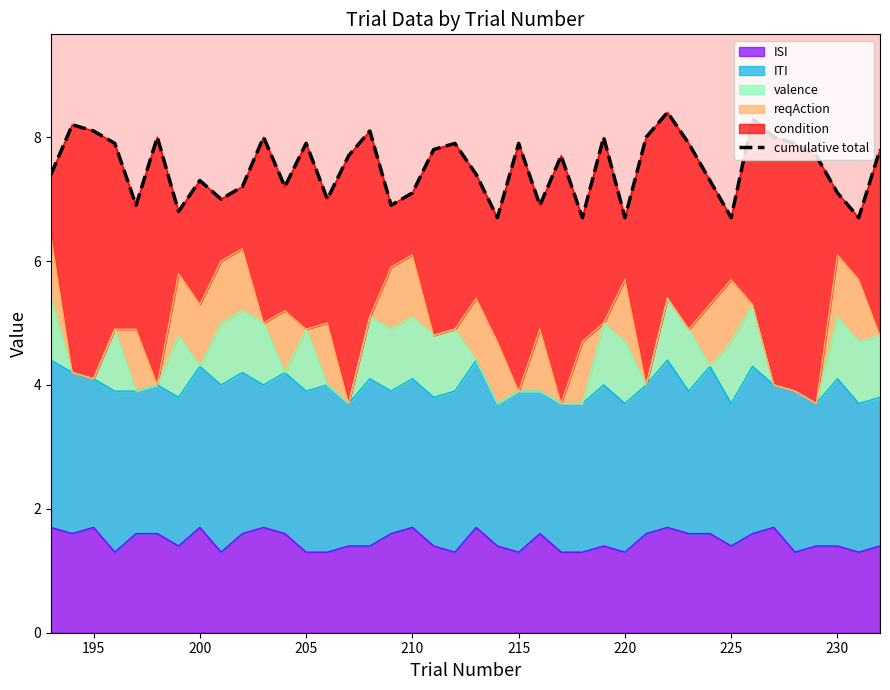

What is the difference between the maximum and minimum values?

1.7